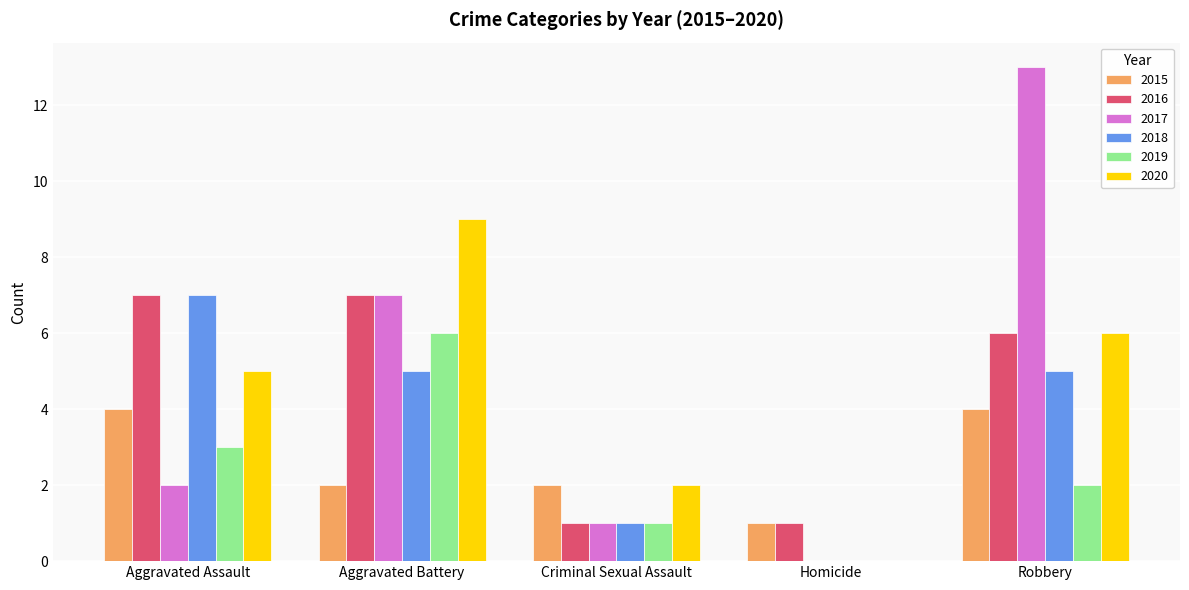

Between Aggravated Assault and Homicide, which series saw the biggest shift?

2018